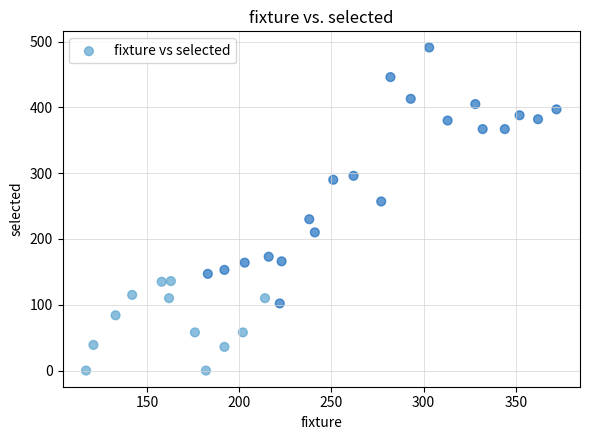

What is the range of Y values (max minus min)?

491